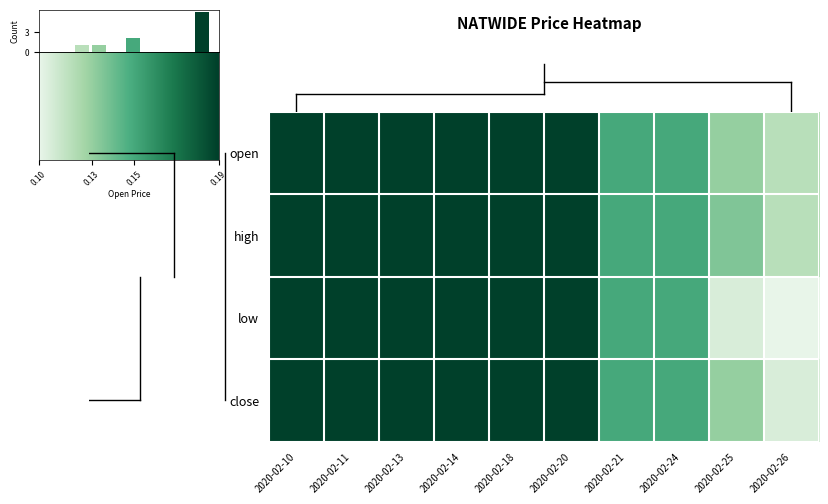

Reading left to right, list all the values displayed in this chart.

2020-02-10: 2020-02-10=0.2	2020-02-11=0.2	2020-02-13=0.2	2020-02-14=0.2	2020-02-18=0.2	2020-02-20=0.2	2020-02-21=0.1	2020-02-24=0.1	2020-02-25=0.1	2020-02-26=0.1
2020-02-11: 2020-02-10=0.2	2020-02-11=0.2	2020-02-13=0.2	2020-02-14=0.2	2020-02-18=0.2	2020-02-20=0.2	2020-02-21=0.1	2020-02-24=0.1	2020-02-25=0.1	2020-02-26=0.1
2020-02-13: 2020-02-10=0.2	2020-02-11=0.2	2020-02-13=0.2	2020-02-14=0.2	2020-02-18=0.2	2020-02-20=0.2	2020-02-21=0.1	2020-02-24=0.1	2020-02-25=0.1	2020-02-26=0.1
2020-02-14: 2020-02-10=0.2	2020-02-11=0.2	2020-02-13=0.2	2020-02-14=0.2	2020-02-18=0.2	2020-02-20=0.2	2020-02-21=0.1	2020-02-24=0.1	2020-02-25=0.1	2020-02-26=0.1